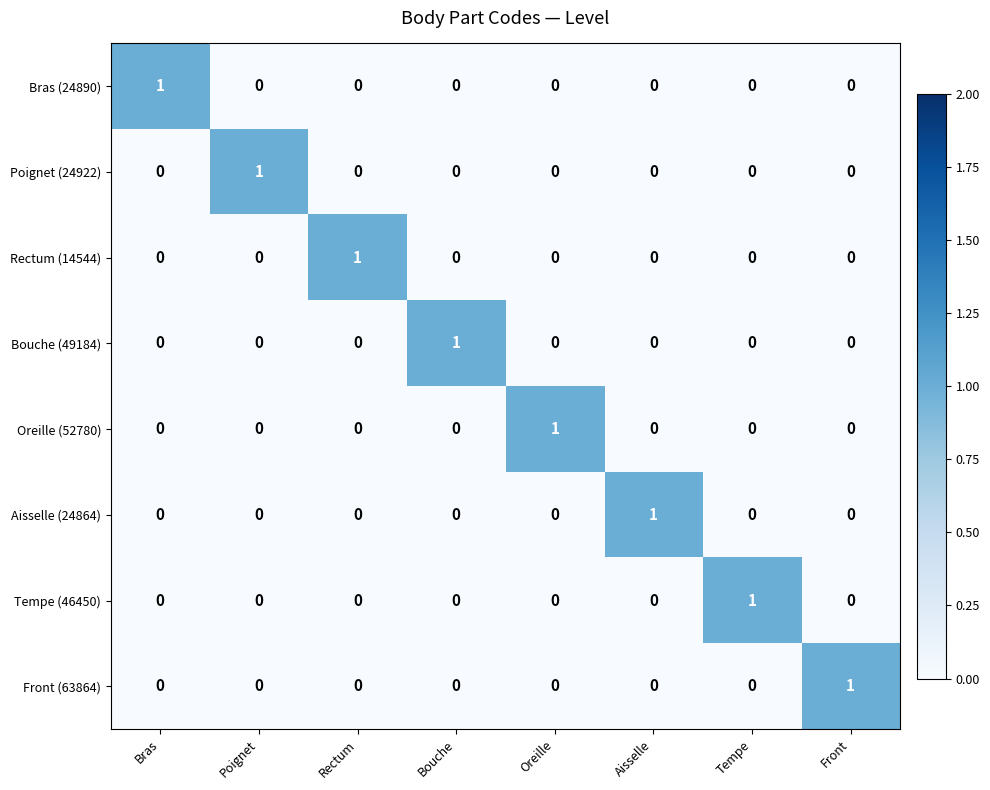

How many Front (63864) values are between 0 and 1?

8